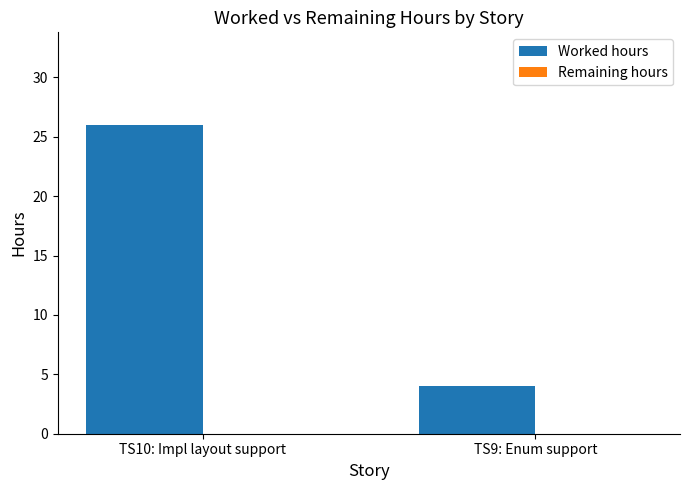

What is the difference between the maximum and minimum values?

22